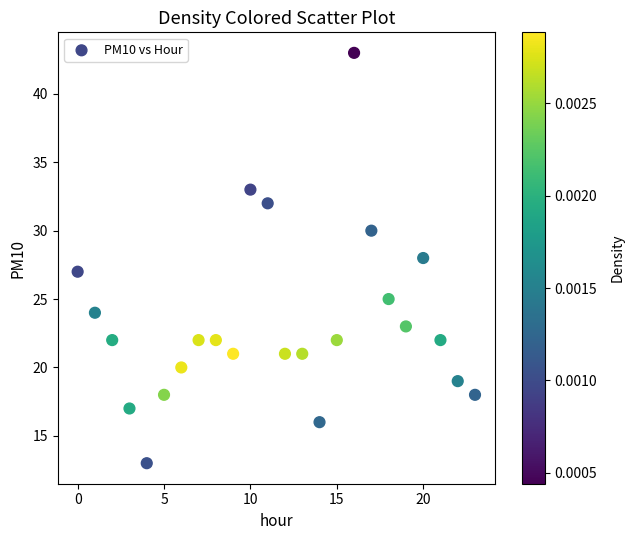

What is the range of Y values (max minus min)?

30